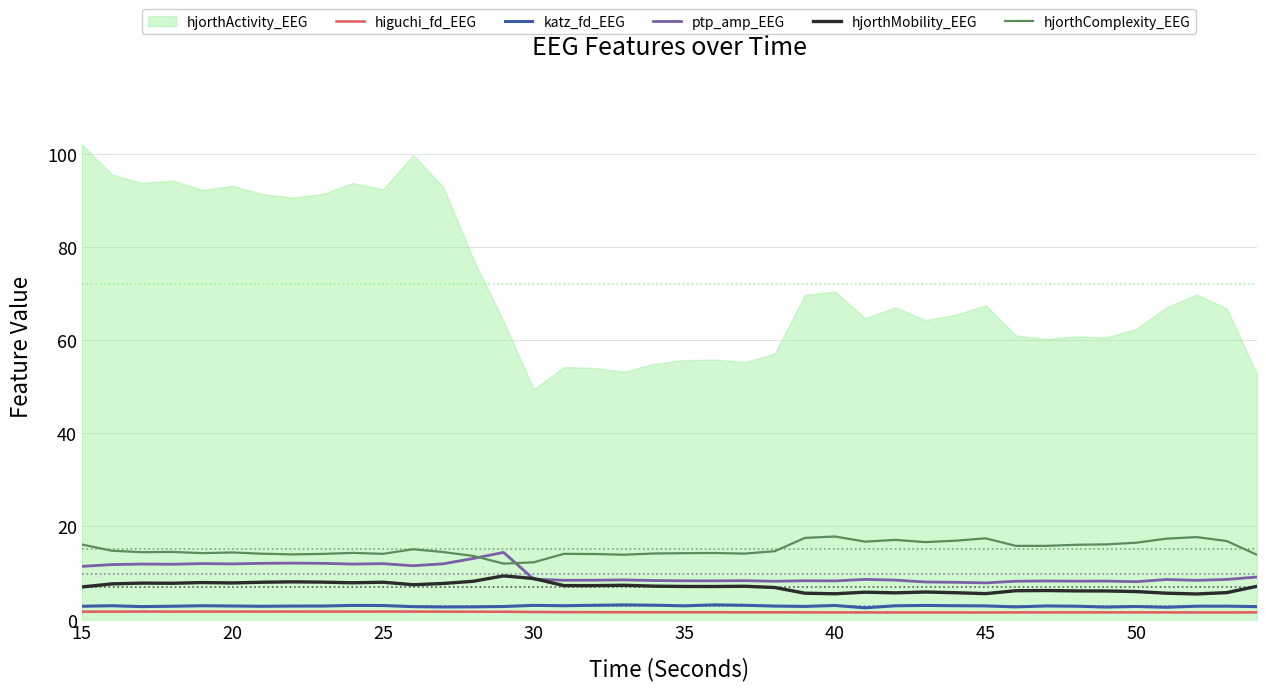

The katz_fd_EEG series shows 2.9 at 15. True or false?

True